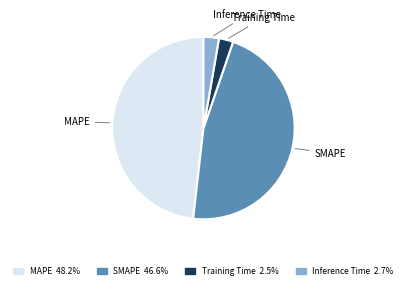

Do MAPE and Inference Time together represent more than half of the pie?

Yes